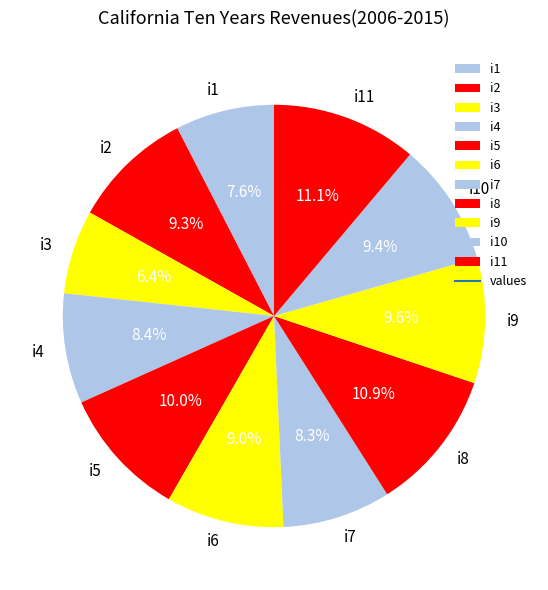

Is the sum of i6 and i9 greater than half?

No